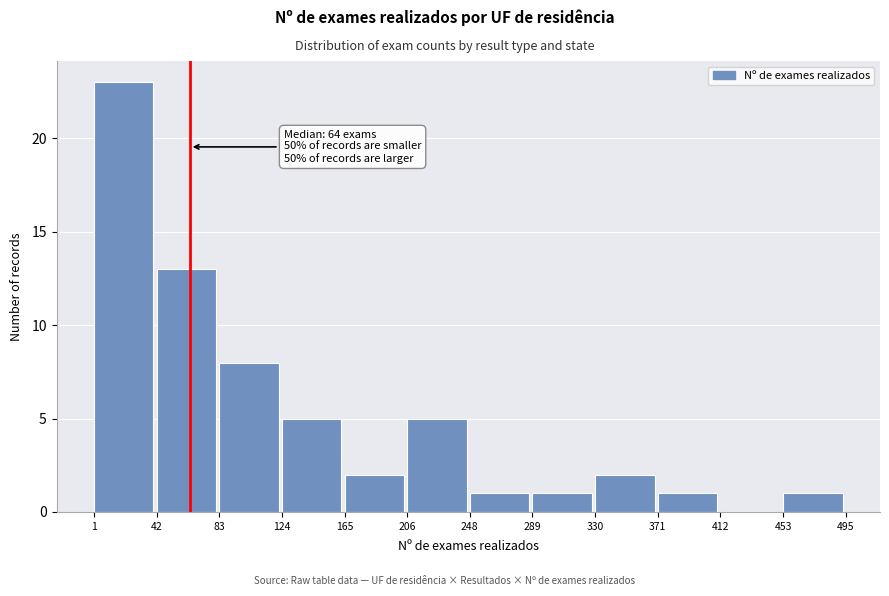

Which range on the x-axis has the tallest bar?

1 to 42